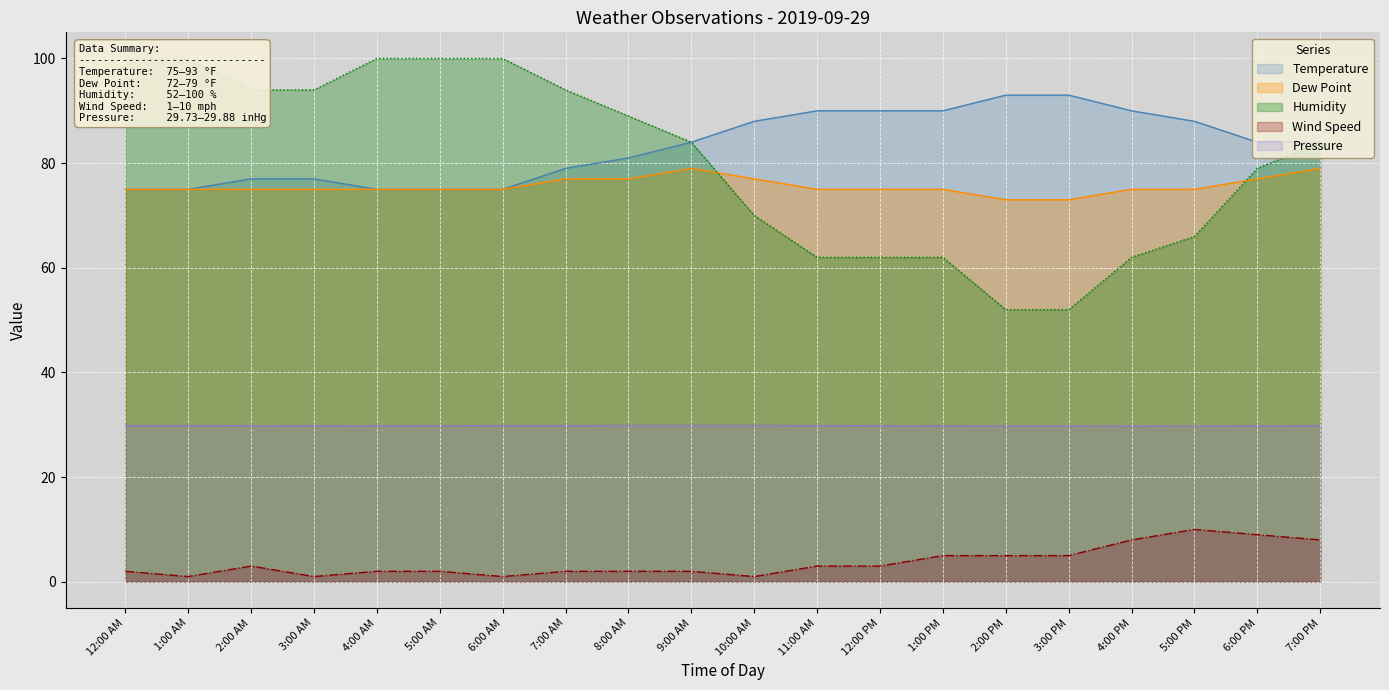

What is the sum of the Temperature values at 1:00 PM and 6:00 PM?

174.0